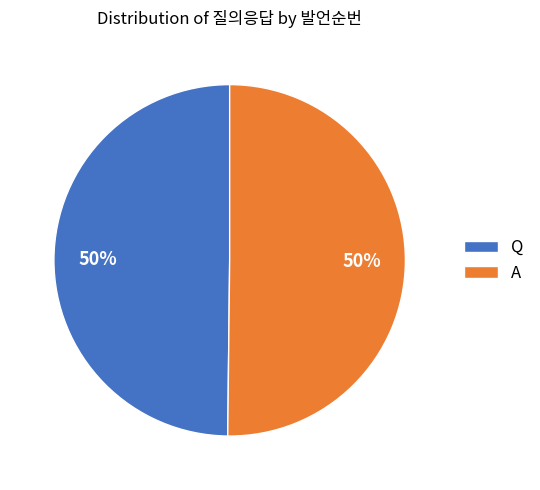

What is the ratio of the value at A to the value at Q?

1.0